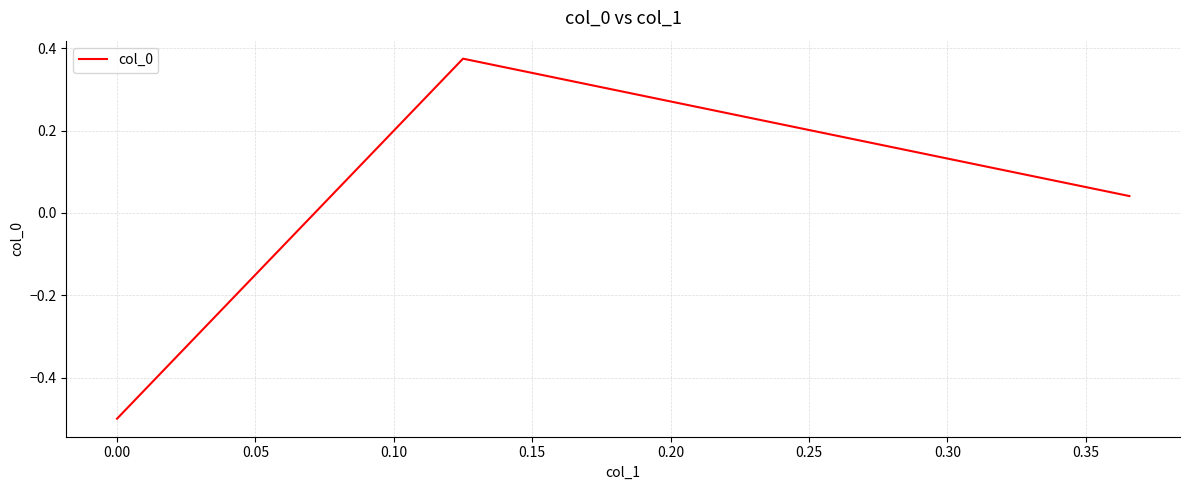

What is the minimum value shown in the chart?

-0.5